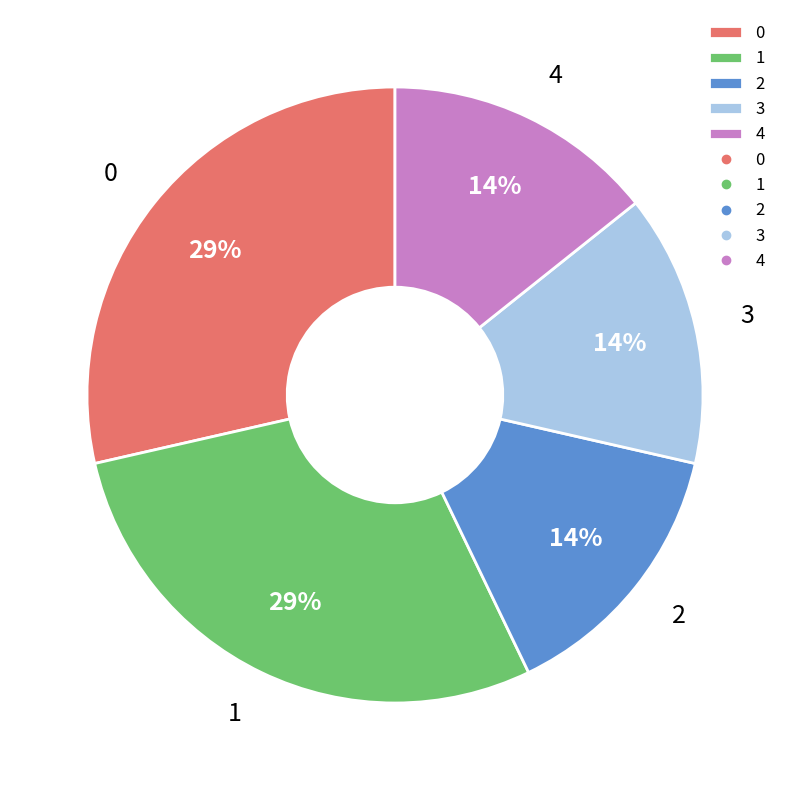

To the nearest percent, what percentage of the pie is 2?

14%